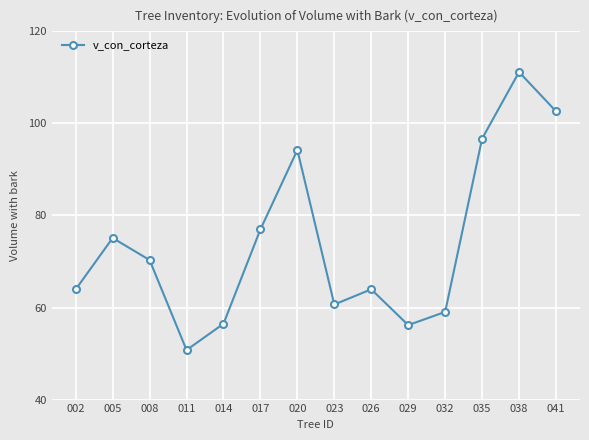

What is the value of the 9th point from the left?

64.0